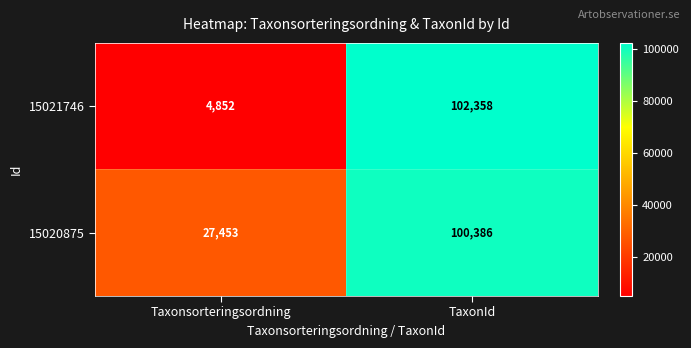

Read the 15021746 value at Taxonsorteringsordning.

4852